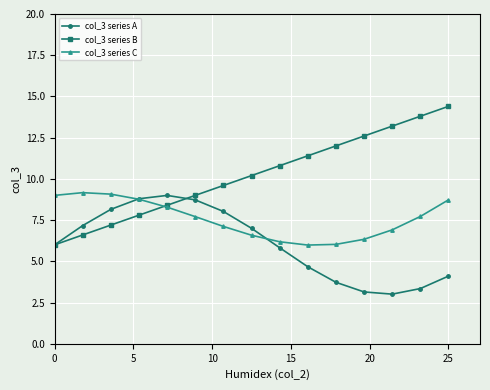

Rank the series by their average value, from highest to lowest.

col_3 series B, col_3 series C, col_3 series A